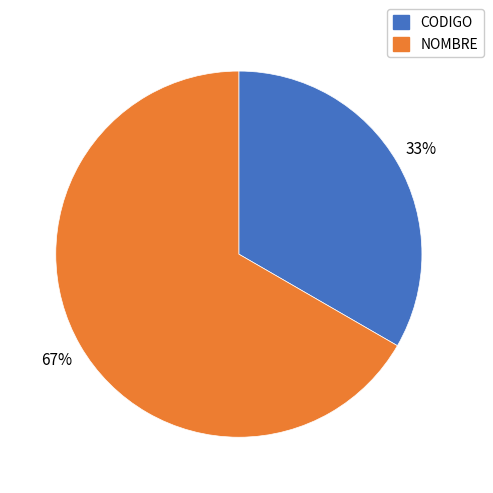

To the nearest percent, what is the combined percentage of NOMBRE and CODIGO?

100%